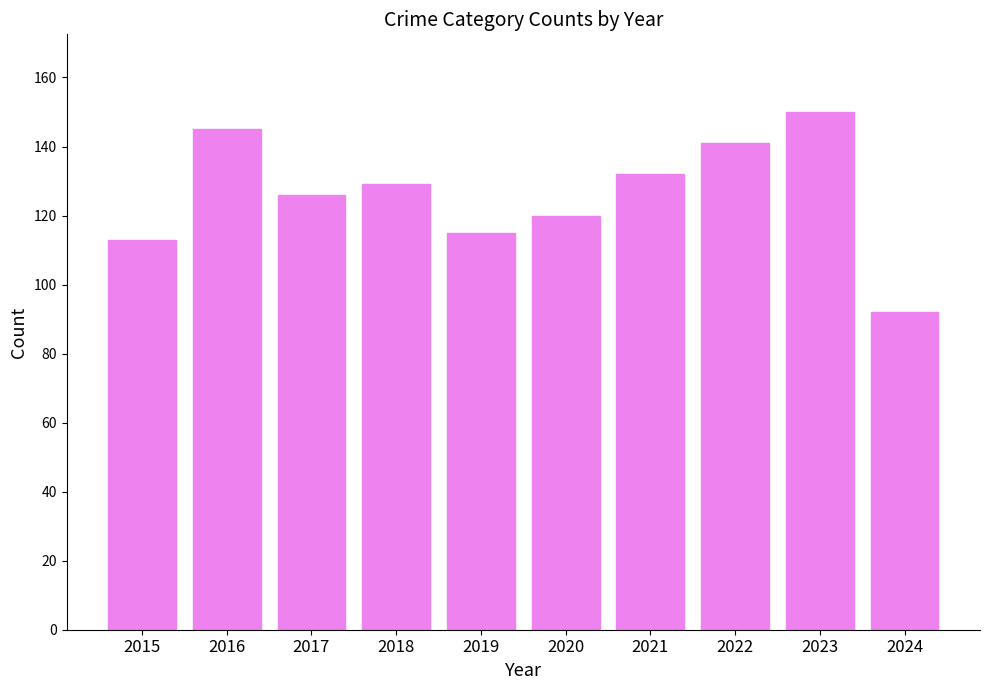

How many values are below 129?

5